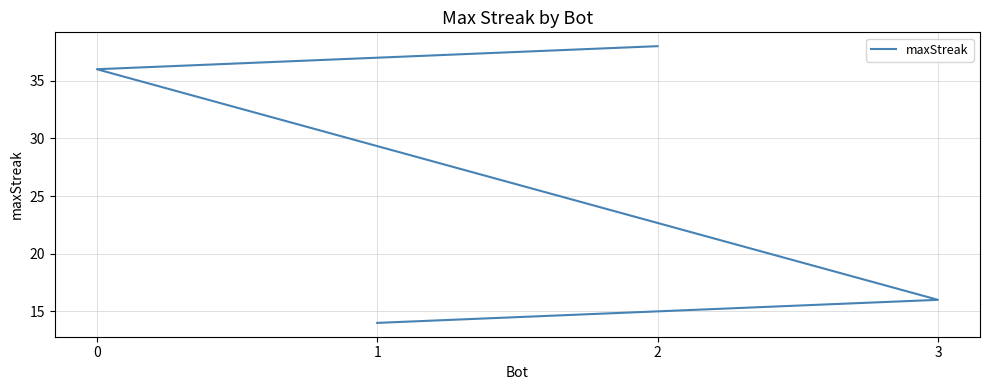

Which label corresponds to the largest value in the chart?

2